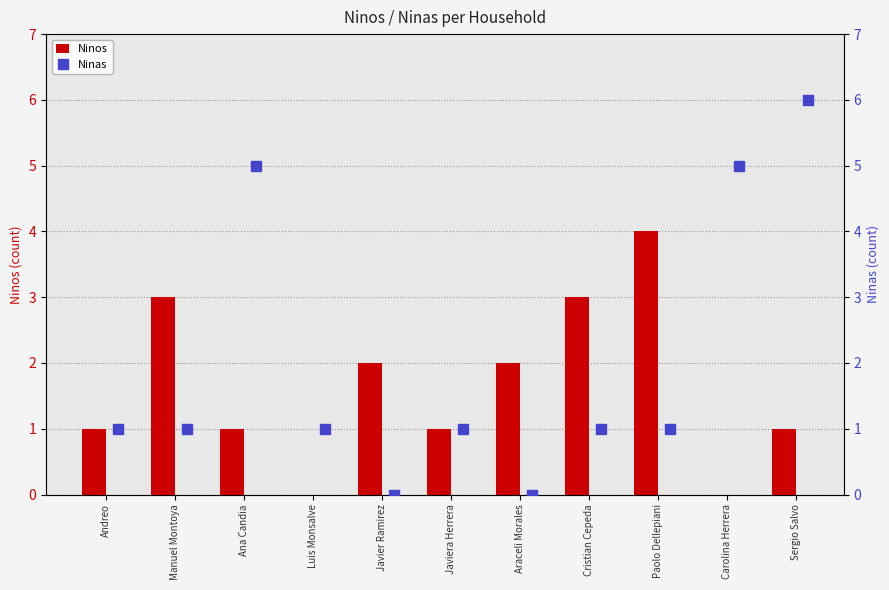

At which label does Ninos reach its peak?

Paolo Dellepiani